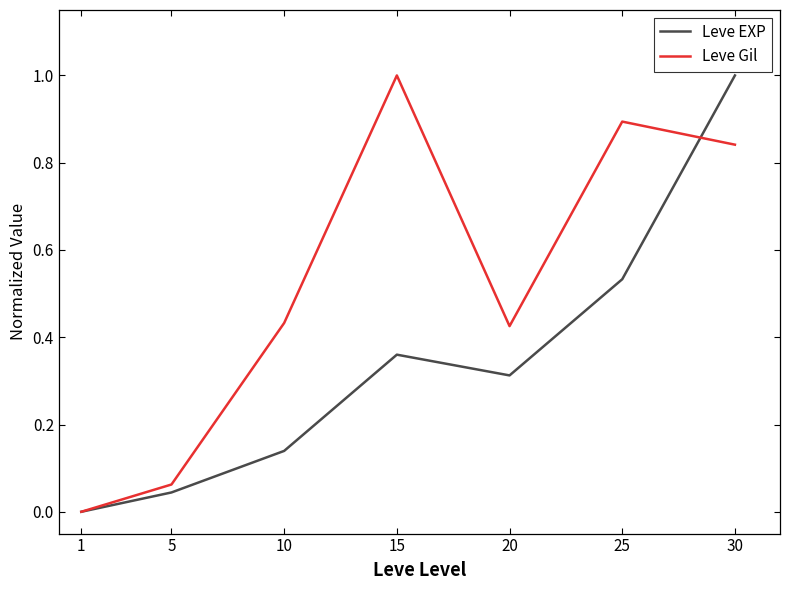

In Leve EXP, how many points are higher than both neighbors (excluding endpoints)?

1